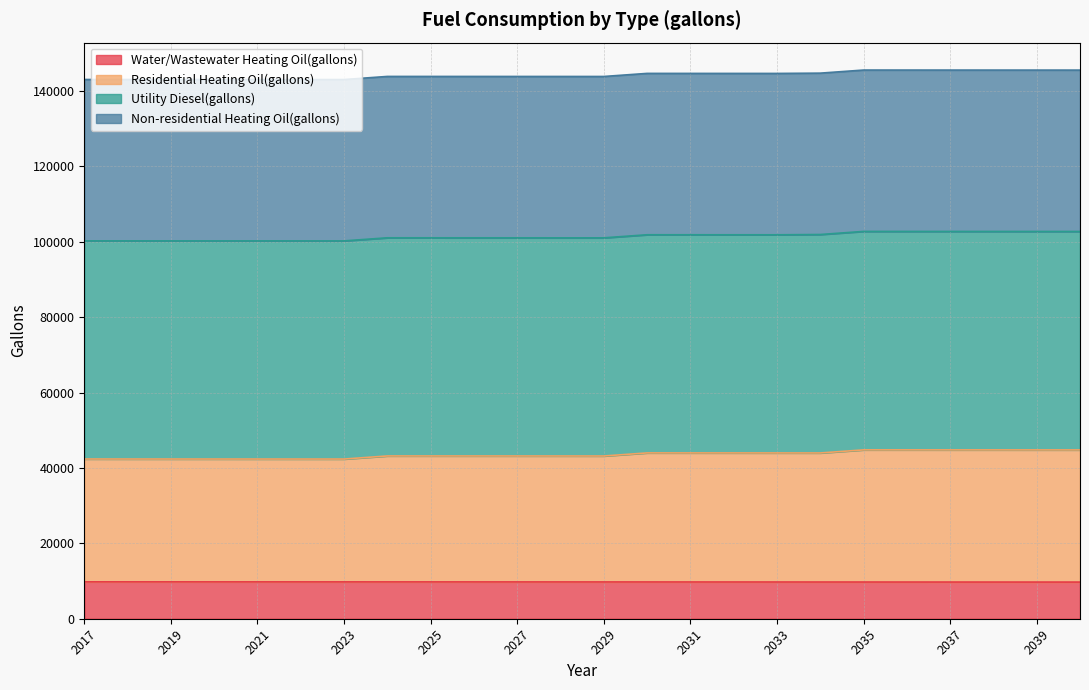

What is the highest value of the Water/Wastewater Heating Oil(gallons) series?

9775.9